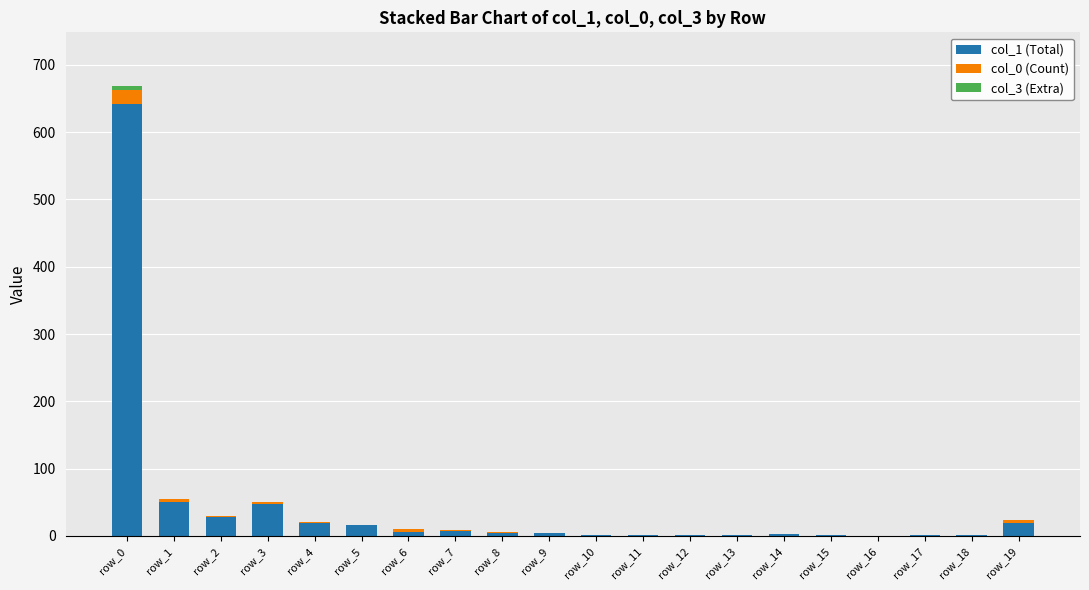

At which label does col_1 (Total) reach its peak?

row_0